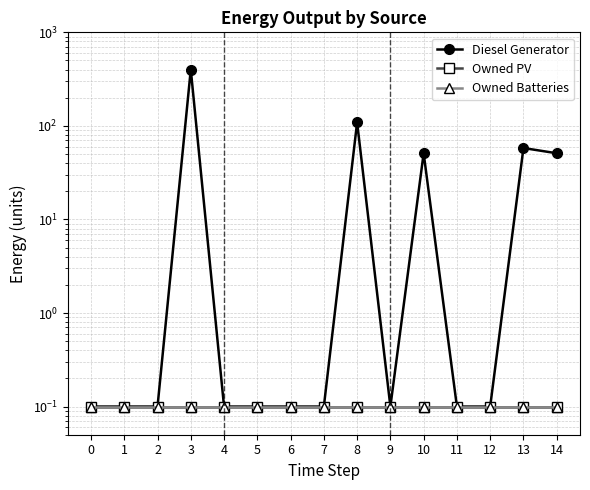

The Owned Batteries series shows 0.1 at 13. True or false?

True